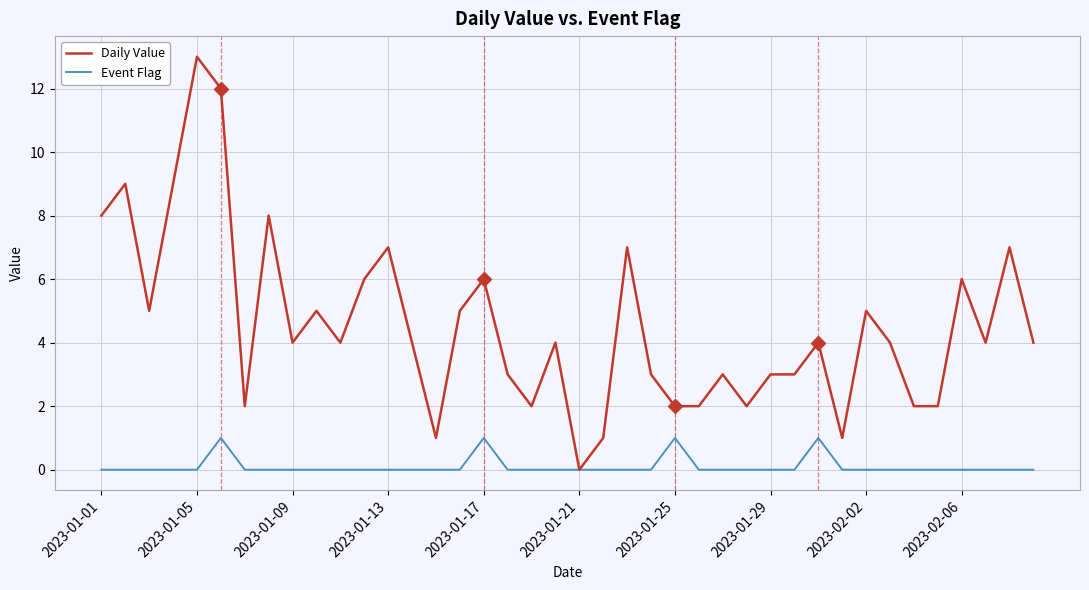

Does the chart display data point markers on the line(s)?

No